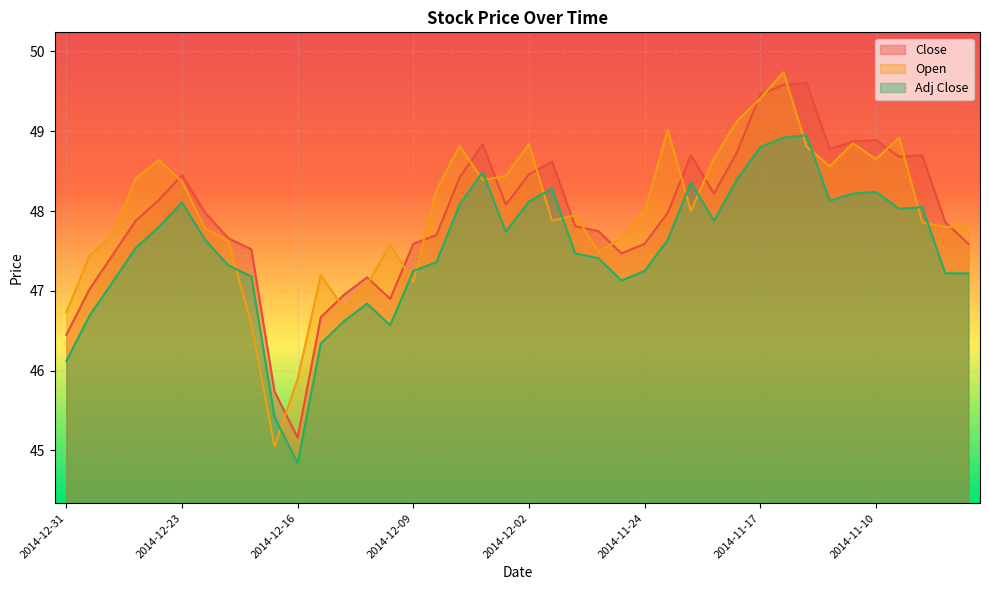

Which label corresponds to the smallest value in the chart?

2014-12-16